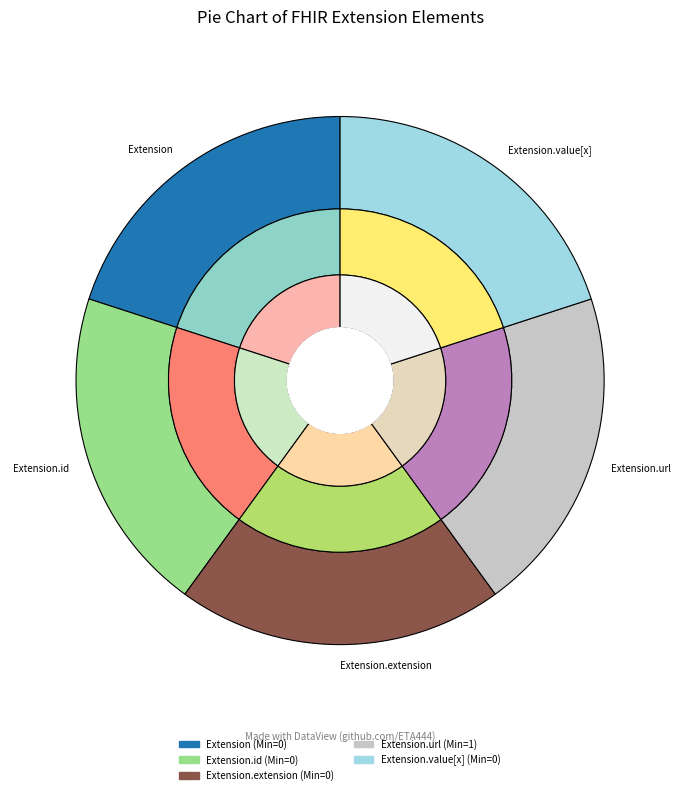

What is the change in value from Extension.url to Extension.value[x]?

-1